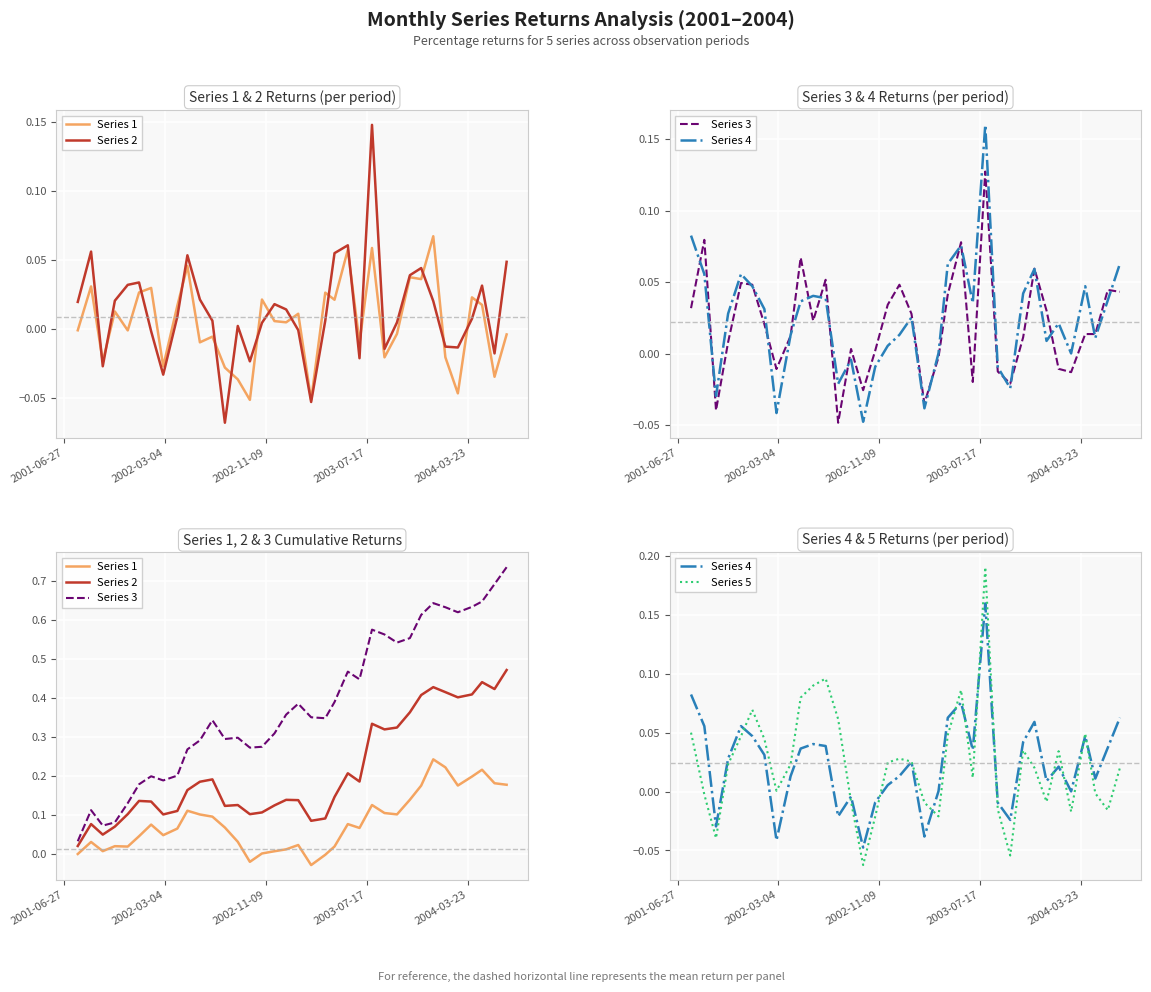

How many lines are shown in the chart?

5